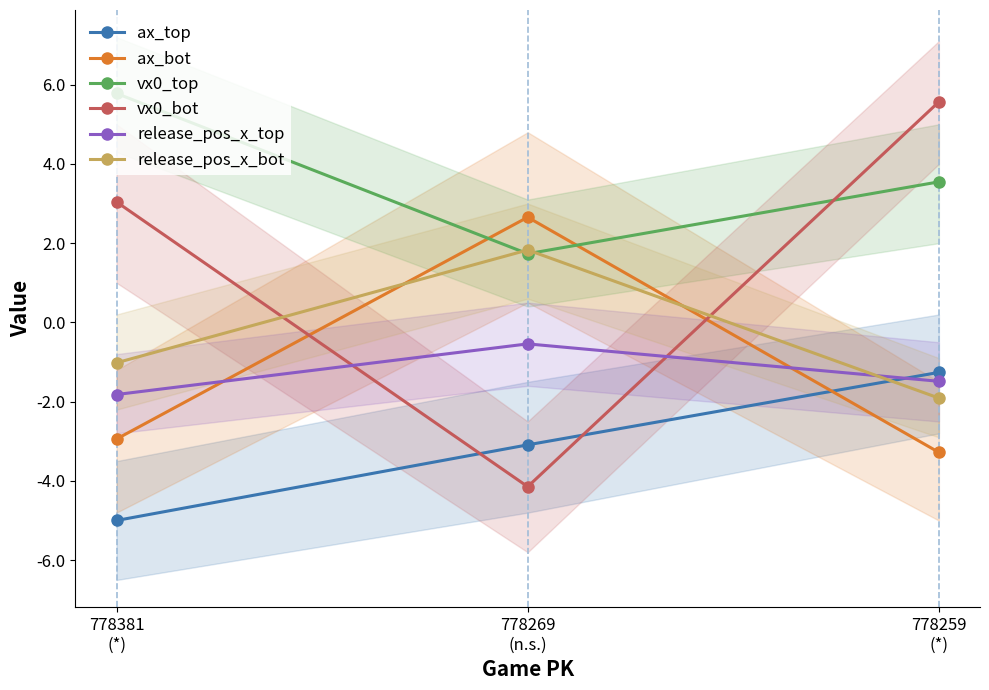

Is the value of vx0_top at 778259
(*) greater than the value of vx0_bot at 778259
(*)?

No